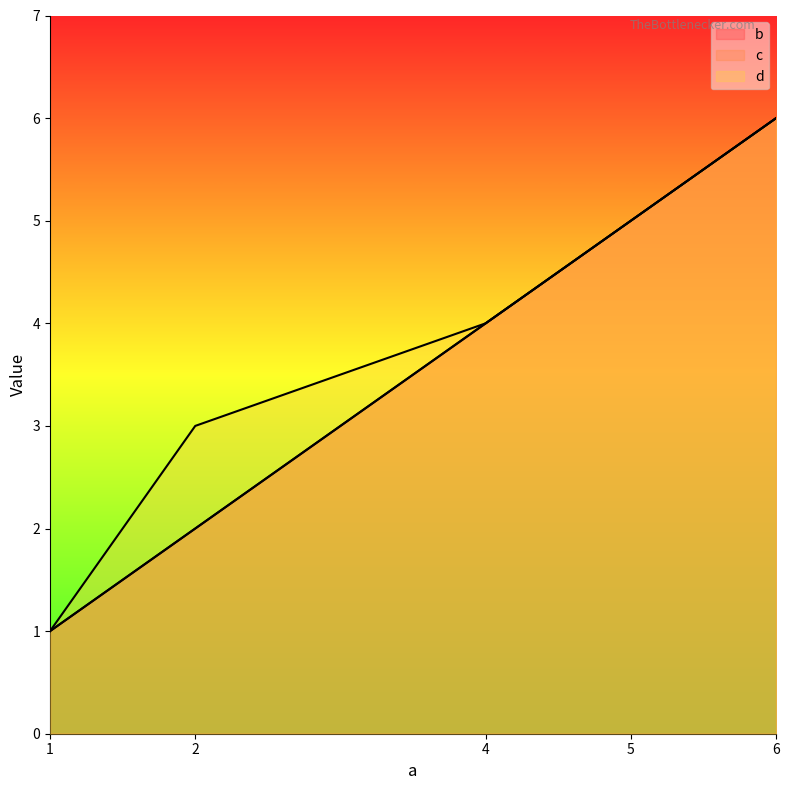

True or false: d and c cross at least once.

False